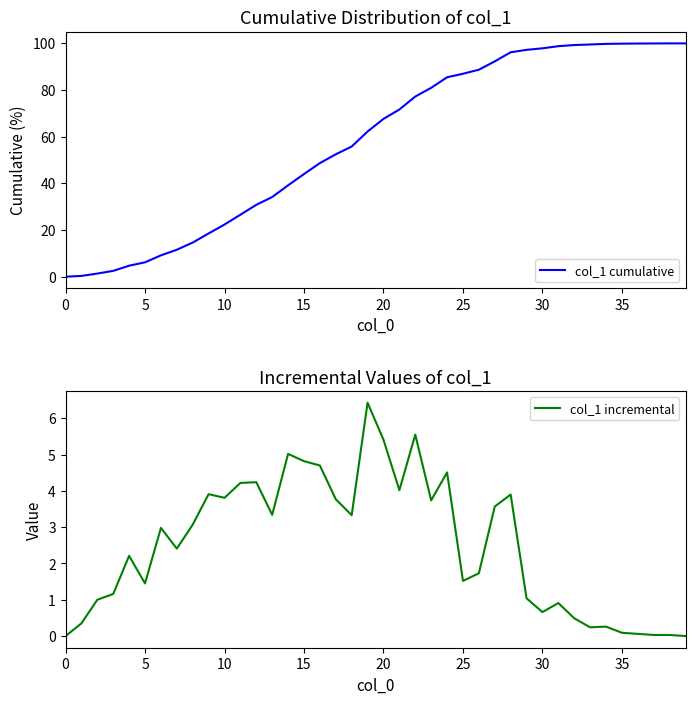

Count the number of data series in this chart.

2